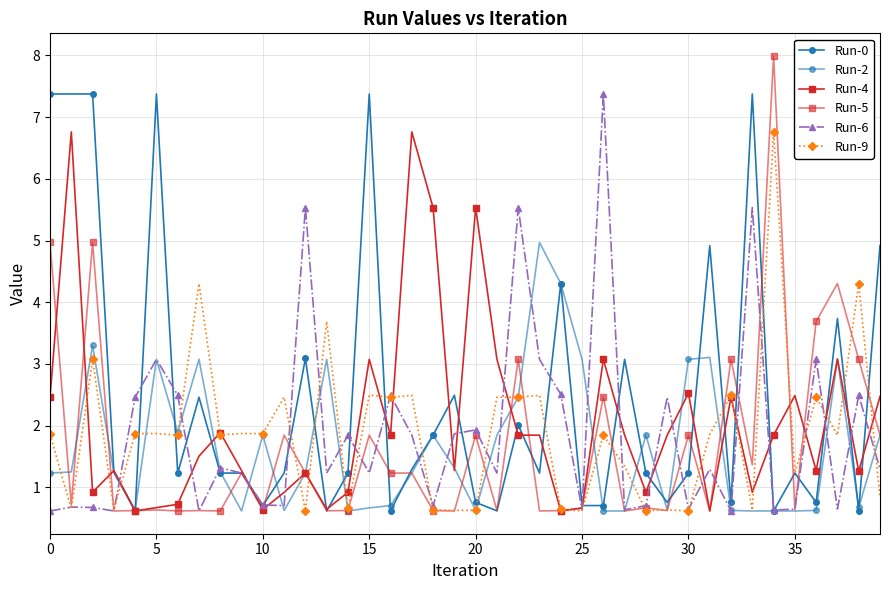

Reading left to right, transcribe all the data shown in this chart.

Run-0: 7.4	7.4	7.4	1.3	0.6	7.4	1.2	2.5	1.2	1.2	0.7	1.2	3.1	0.6	1.2	7.4	0.6	1.3	1.8	2.5	0.8	0.6	2.0	1.2	4.3	0.7	0.7	3.1	1.2	0.8	1.2	4.9	0.8	7.4	0.6	1.2	0.8	3.7	0.6	4.9
Run-2: 1.2	1.2	3.3	1.2	0.6	3.1	1.9	3.1	1.2	0.6	1.8	0.6	1.2	3.1	0.6	0.7	0.7	1.2	1.8	1.3	0.6	1.8	2.5	5.0	4.3	3.1	0.6	0.6	1.8	0.6	3.1	3.1	0.6	0.6	0.6	0.6	0.6	3.1	0.7	1.8
Run-4: 2.5	6.8	0.9	1.3	0.6	0.7	0.7	1.5	1.9	1.3	0.6	0.9	1.2	0.6	0.9	3.1	1.8	6.8	5.5	1.3	5.5	3.1	1.8	1.8	0.6	0.7	3.1	1.8	0.9	1.8	2.5	0.6	2.5	0.9	1.8	2.5	1.3	3.1	1.3	2.5
Run-5: 5.0	0.7	5.0	0.6	0.6	0.6	0.6	0.6	0.6	1.2	0.6	1.8	1.2	0.6	0.6	1.8	1.2	1.2	0.6	0.6	1.8	0.6	3.1	0.6	0.6	0.7	2.5	0.6	0.7	0.6	1.8	0.6	3.1	1.4	8.0	0.6	3.7	4.3	3.1	1.8
Run-6: 0.6	0.7	0.7	0.6	2.5	3.1	2.5	0.6	1.3	1.2	0.7	0.7	5.5	1.2	1.8	1.2	2.5	1.8	0.7	1.9	1.9	1.2	5.5	3.1	2.5	0.6	7.4	0.6	0.7	2.5	0.6	1.3	0.6	5.5	0.6	0.6	3.1	0.6	2.5	1.3
Run-9: 1.9	0.6	3.1	0.6	1.9	1.9	1.8	4.3	1.9	1.9	1.9	2.5	0.6	3.7	0.7	2.5	2.5	2.5	0.6	0.6	0.6	2.5	2.5	2.5	0.6	0.6	1.8	1.3	0.6	0.6	0.6	1.9	2.5	0.6	6.8	1.2	2.5	1.8	4.3	0.8